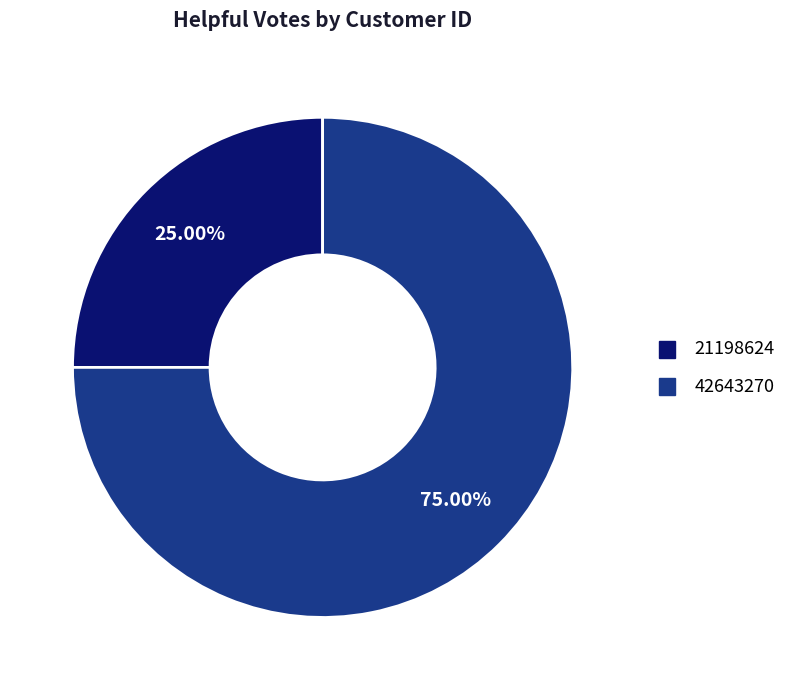

Is there any slice that represents more than half of the pie?

Yes